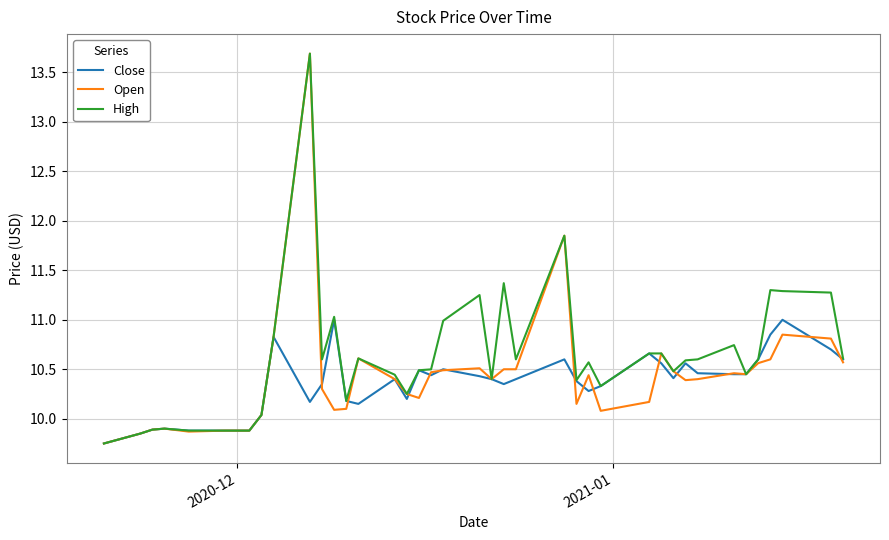

Which series has the largest total across all categories?

High